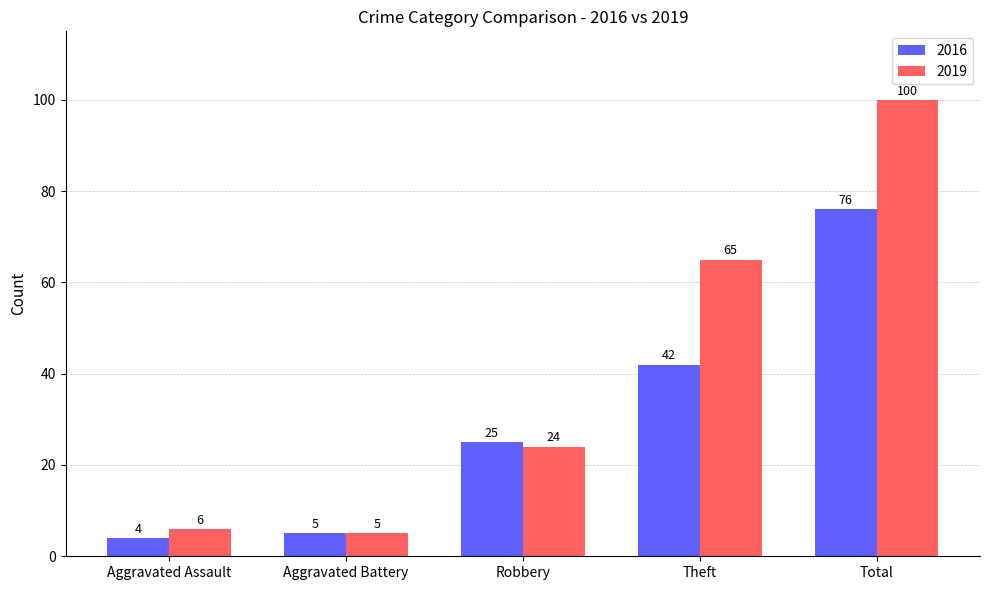

Rank the series by their maximum value, from highest to lowest.

2019, 2016